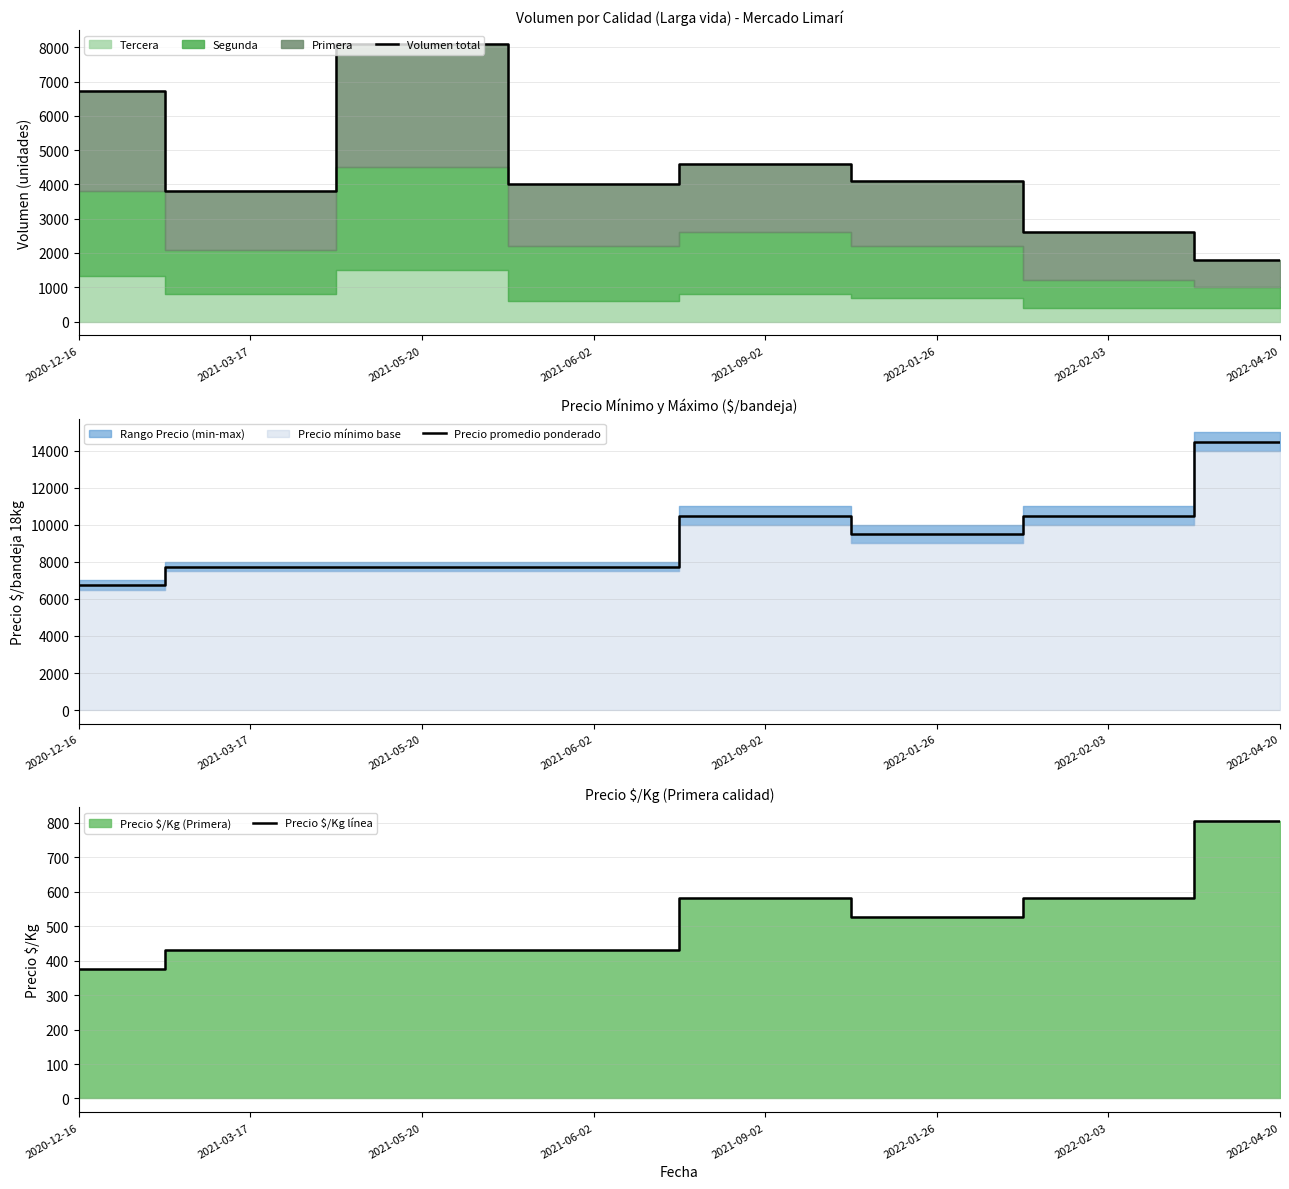

What is the label of the 2nd point from the right?

2022-02-03